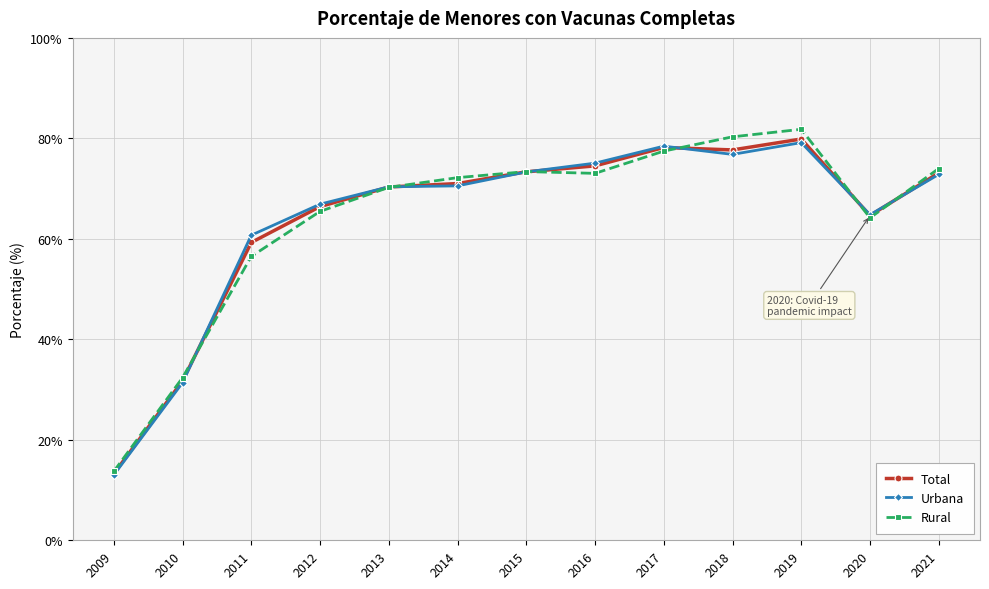

What is the highest value of the Total series?

79.9